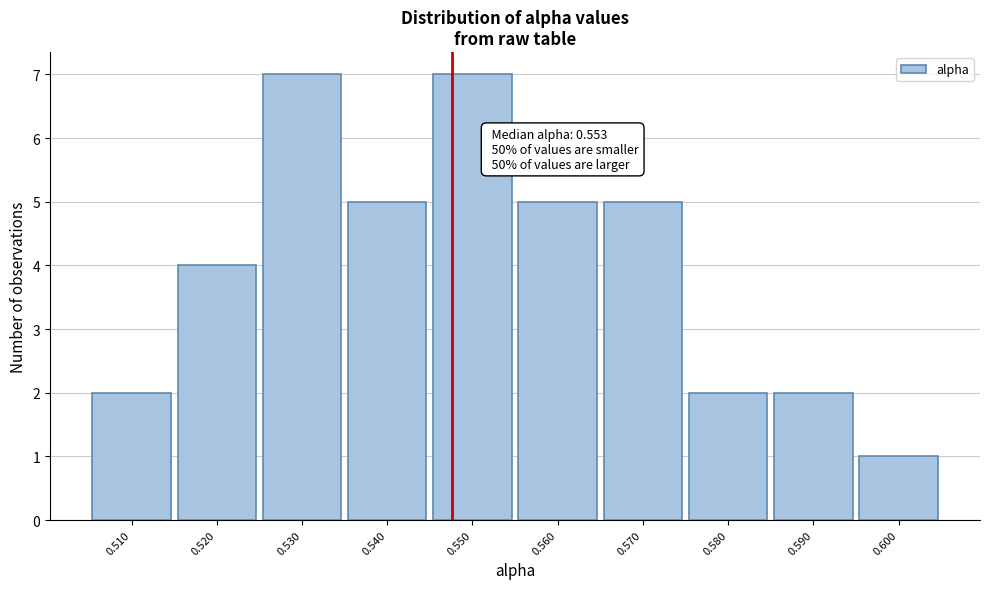

Reading left to right, what are all the values shown in this chart?

0.510=2	0.520=4	0.530=7	0.540=5	0.550=7	0.560=5	0.570=5	0.580=2	0.590=2	0.600=1